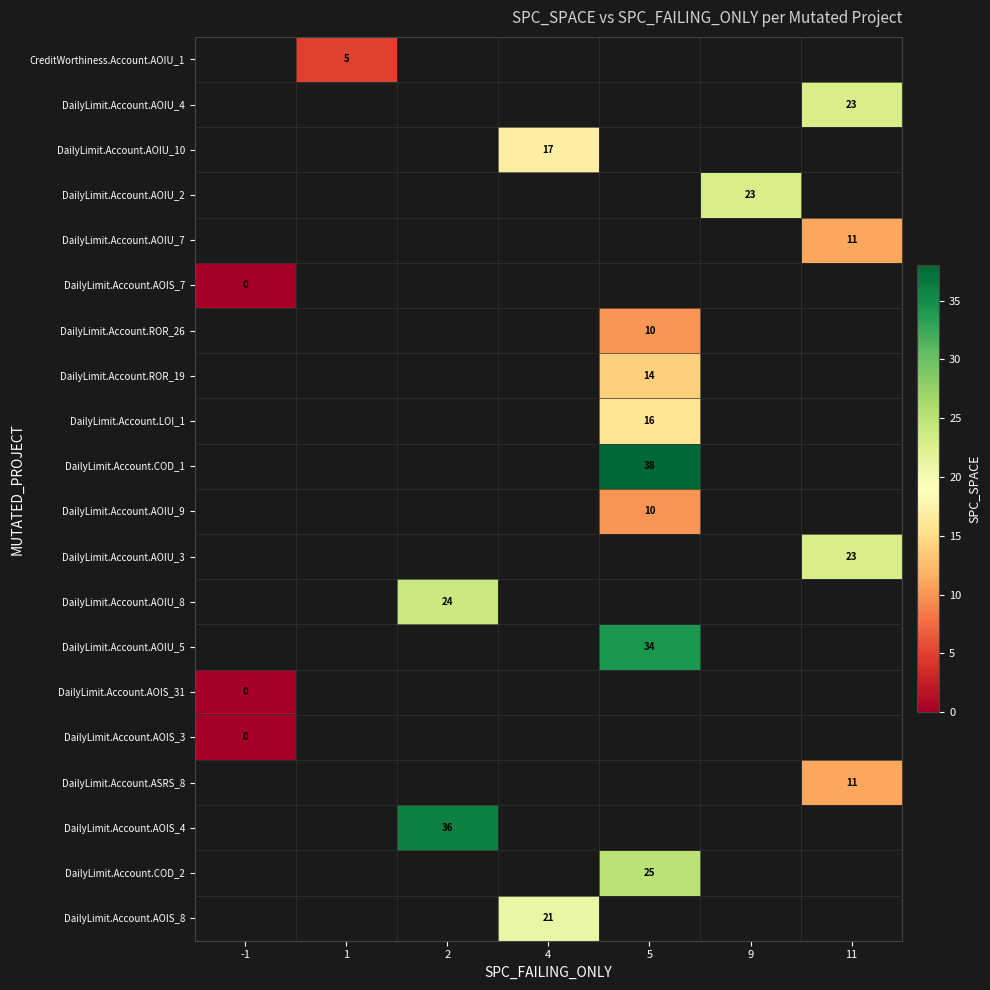

Between 2 and 5, which is larger?

5